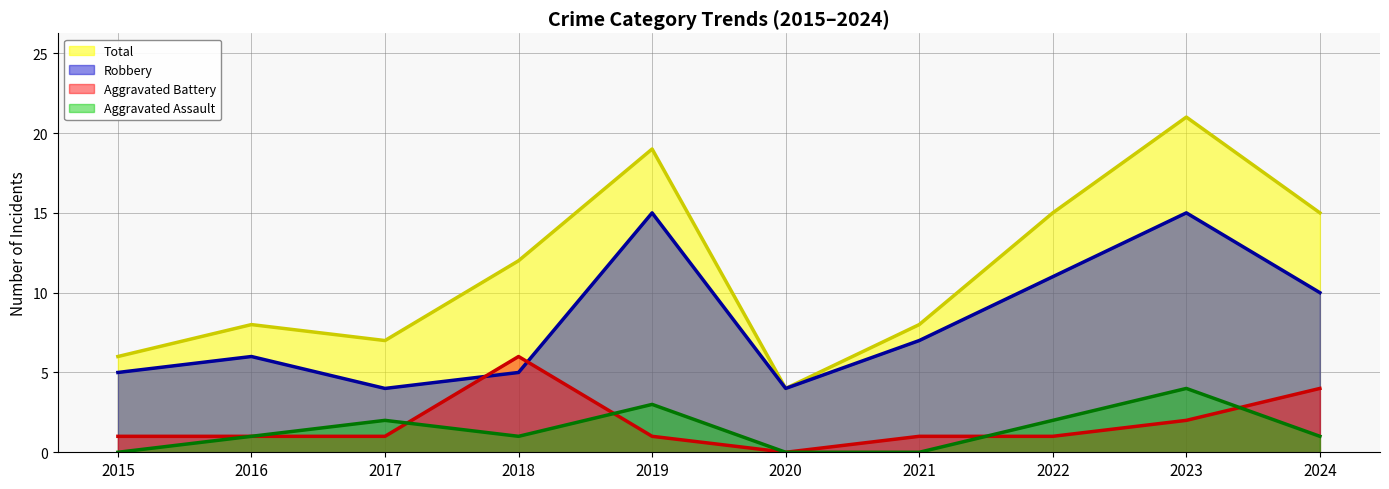

Which category has the highest value in the Robbery (line) series?

2019